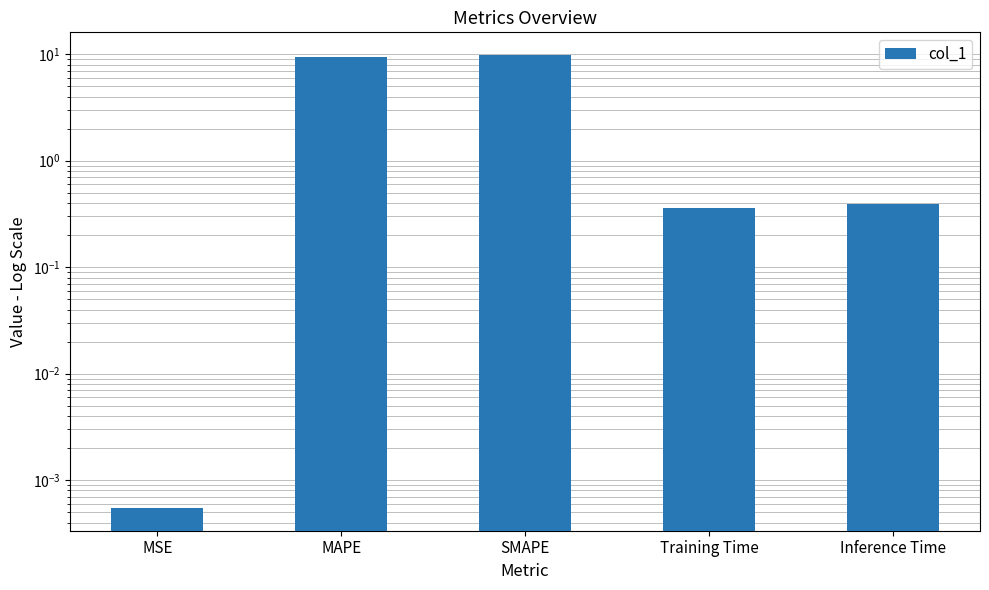

Which has a higher value, Training Time or MSE?

Training Time